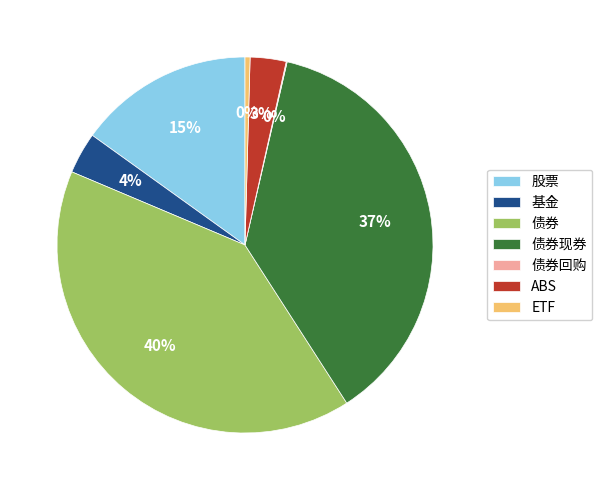

Which has a higher value, ETF or 基金?

基金